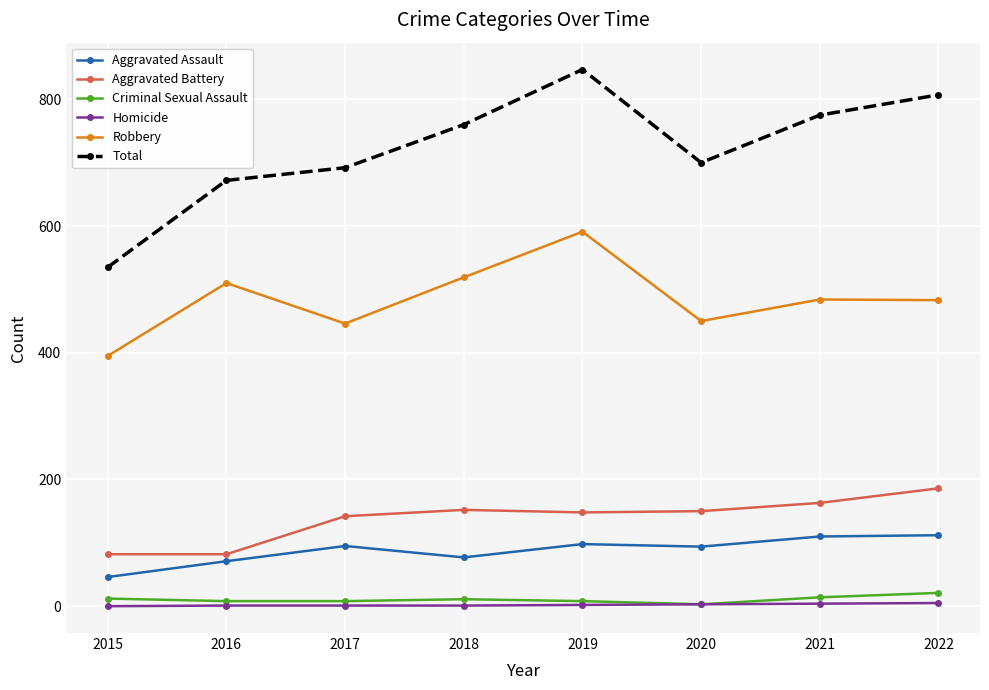

What is the sum of all Homicide values?

17